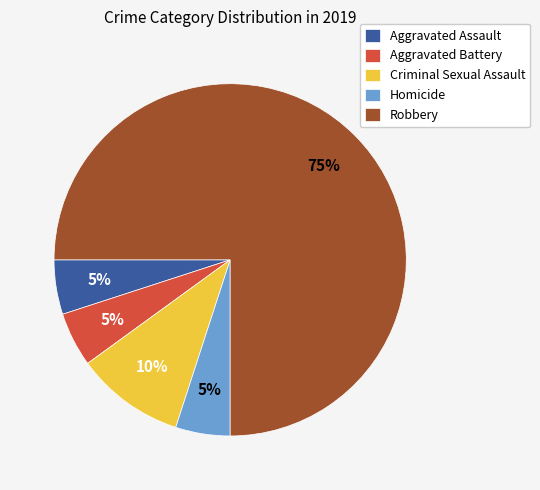

Which has a higher value, Criminal Sexual Assault or Aggravated Battery?

Criminal Sexual Assault